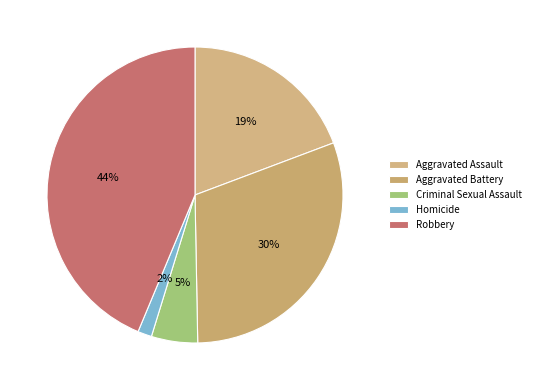

To the nearest percent, what portion does Criminal Sexual Assault represent?

5%